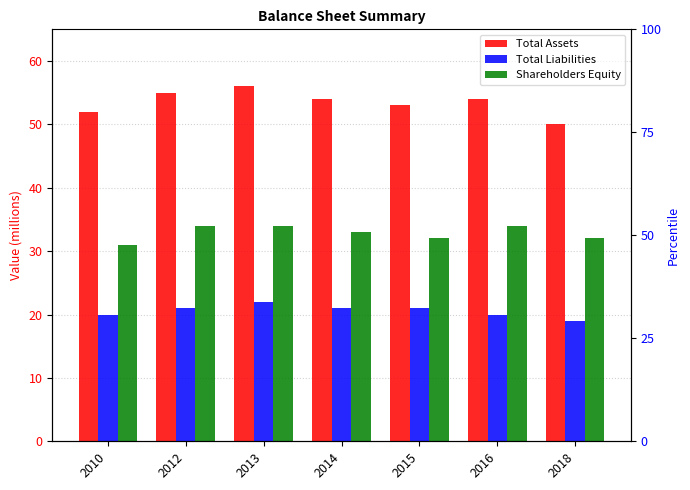

How many groups of bars are there?

7